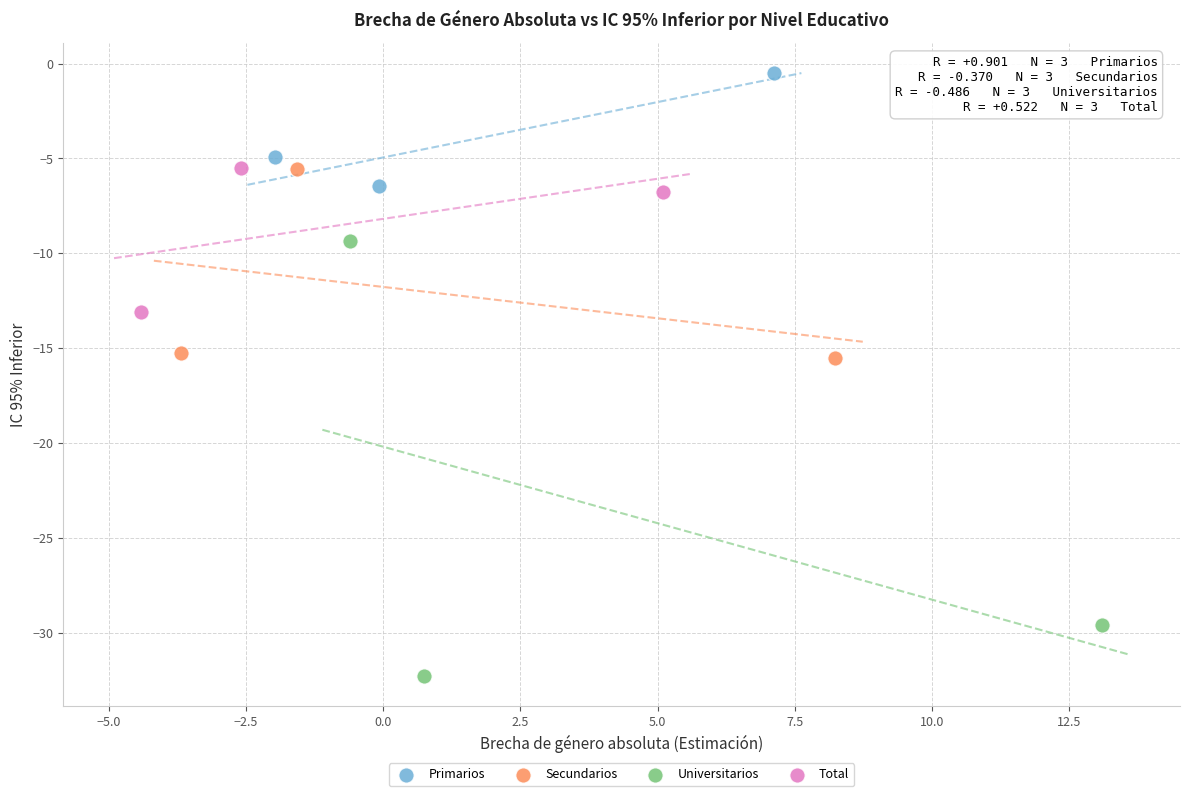

What are all the series names shown in the legend?

Primarios, Secundarios, Universitarios, Total